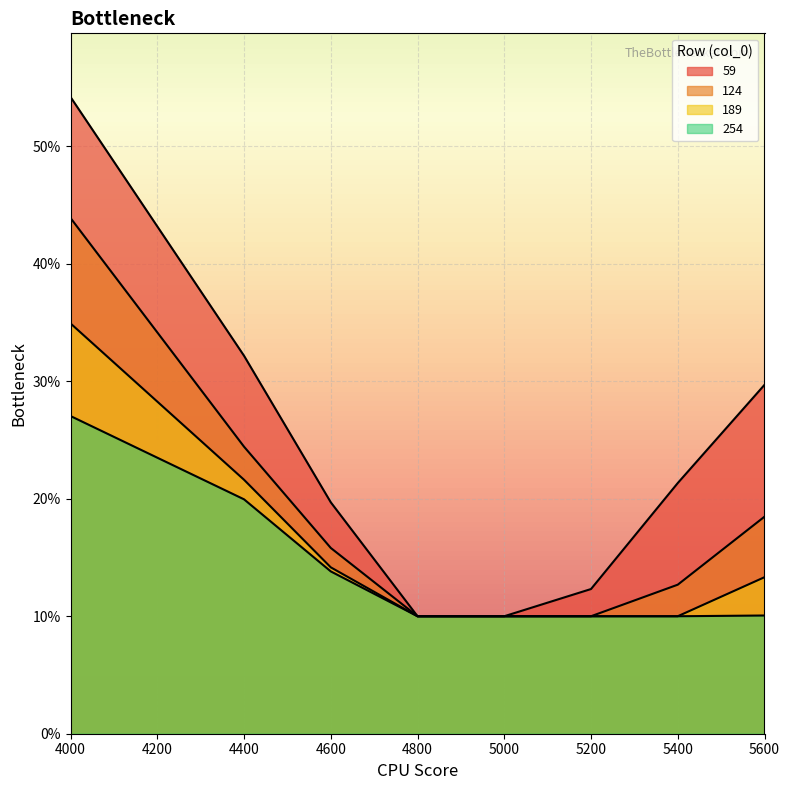

True or false: 124 and 59 cross at least once.

False